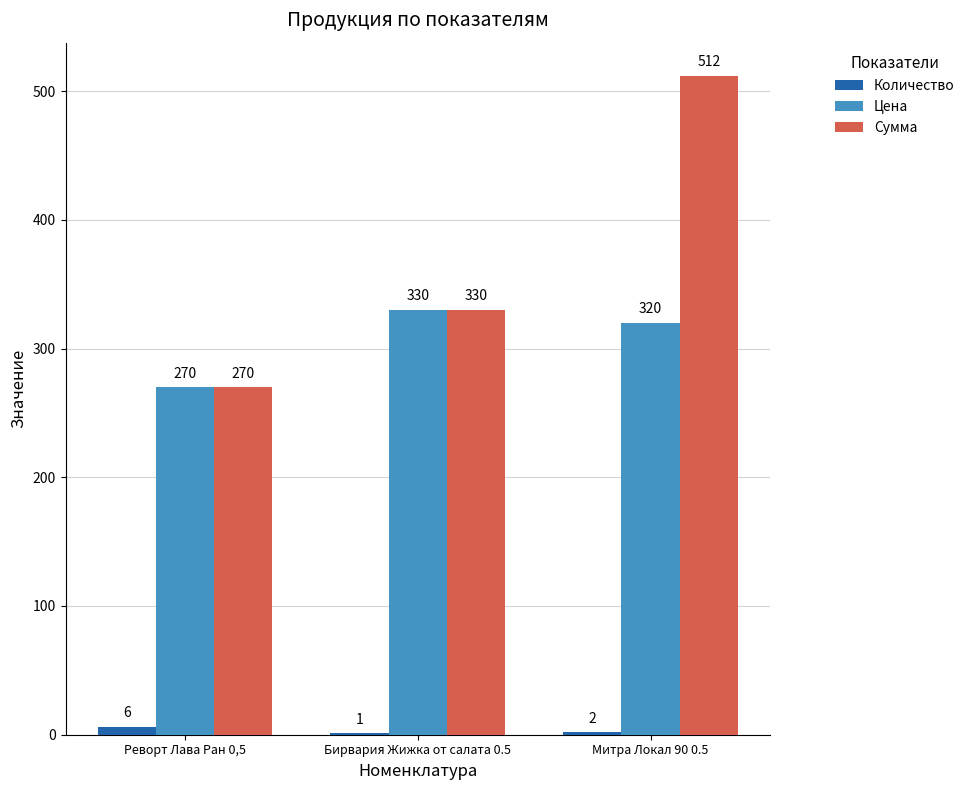

Is the value of Количество at Реворт Лава Ран 0,5 greater than the value of Цена at Реворт Лава Ран 0,5?

No